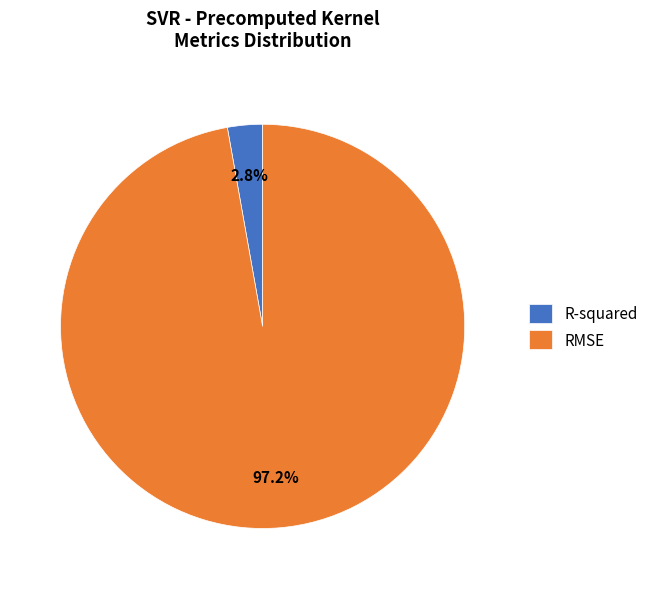

Which has a higher value, R-squared or RMSE?

RMSE